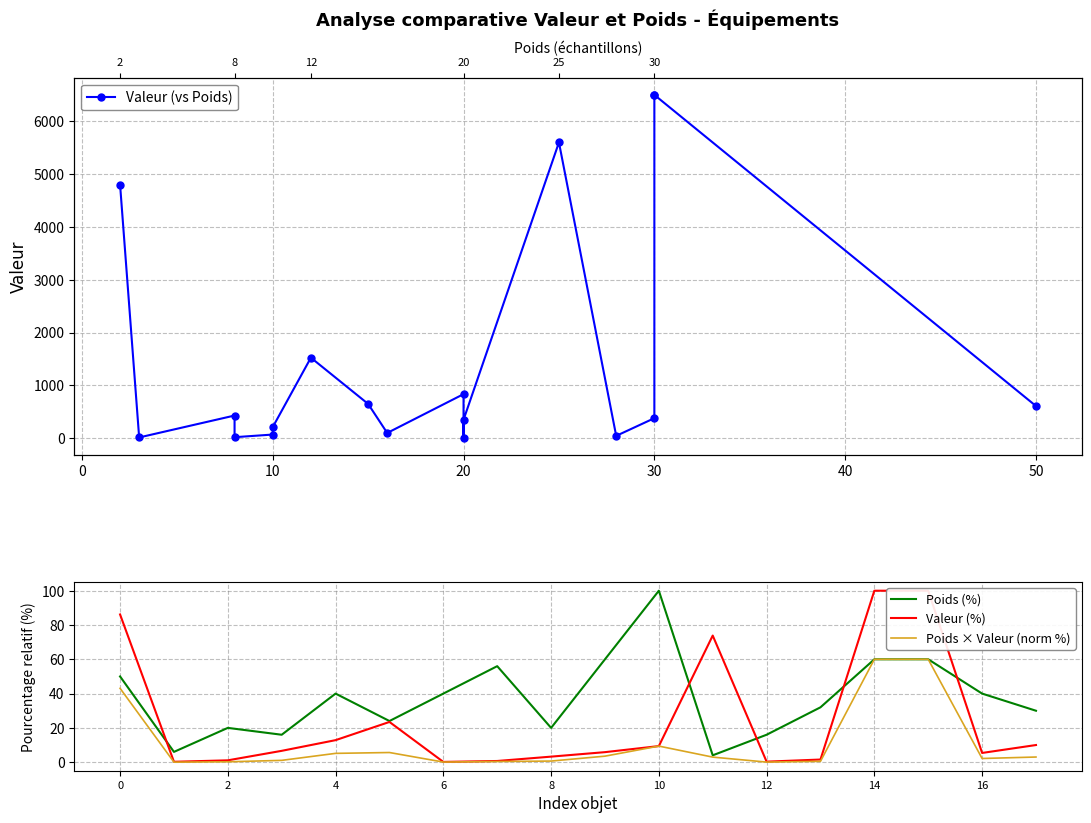

The Poids (%) series shows 22.7 at 12. True or false?

False